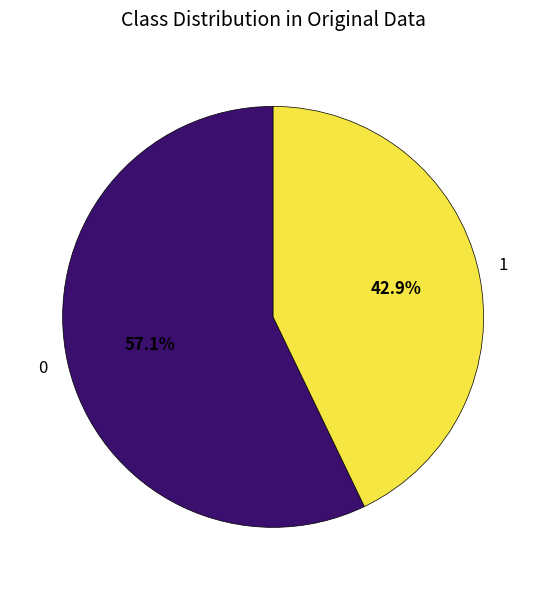

What is the largest slice in the pie chart?

0